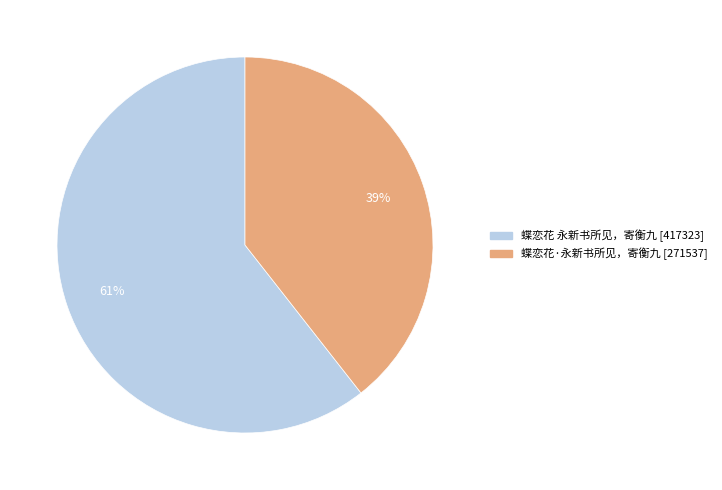

To the nearest percent, what is the combined percentage of 蝶恋花 永新书所见，寄衡九 and 蝶恋花·永新书所见，寄衡九?

100%